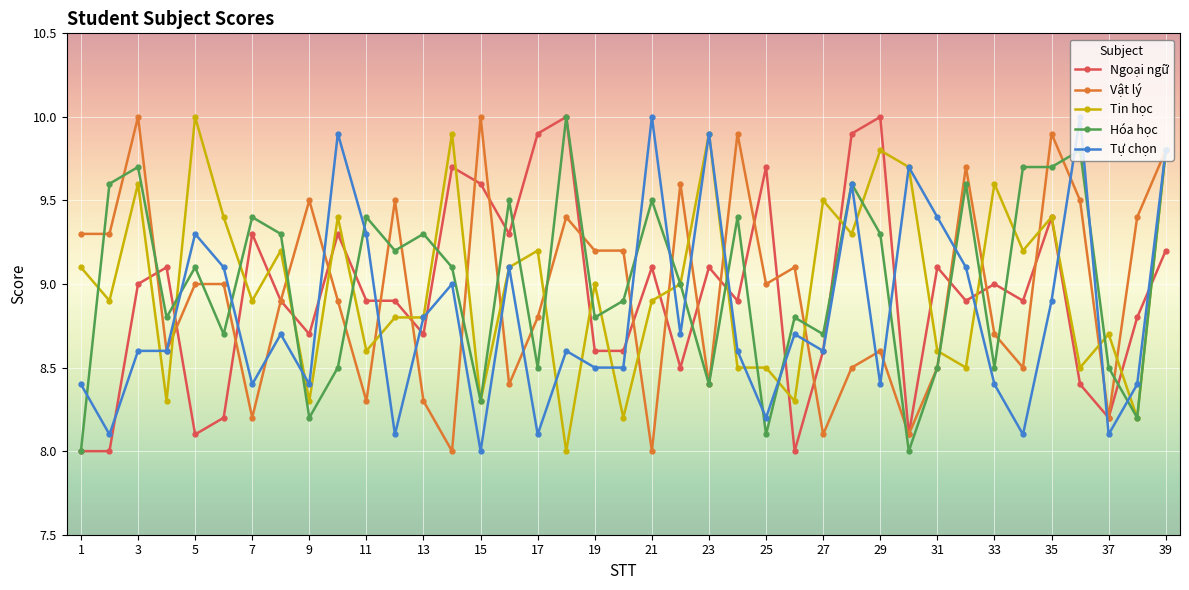

What is the lowest value of the Vật lý series?

8.0